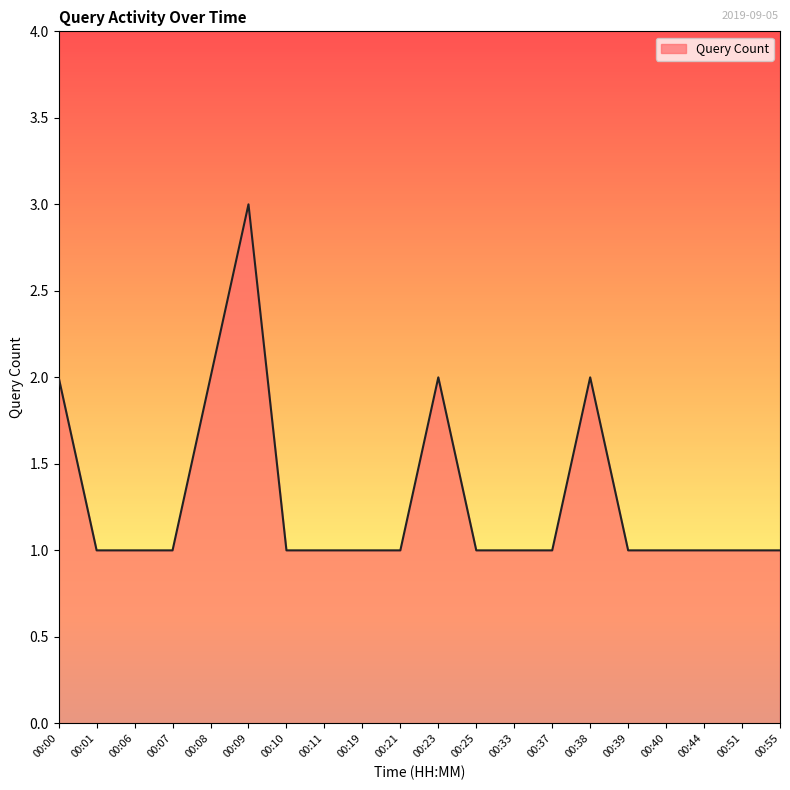

Which label corresponds to the largest value in the chart?

00:09